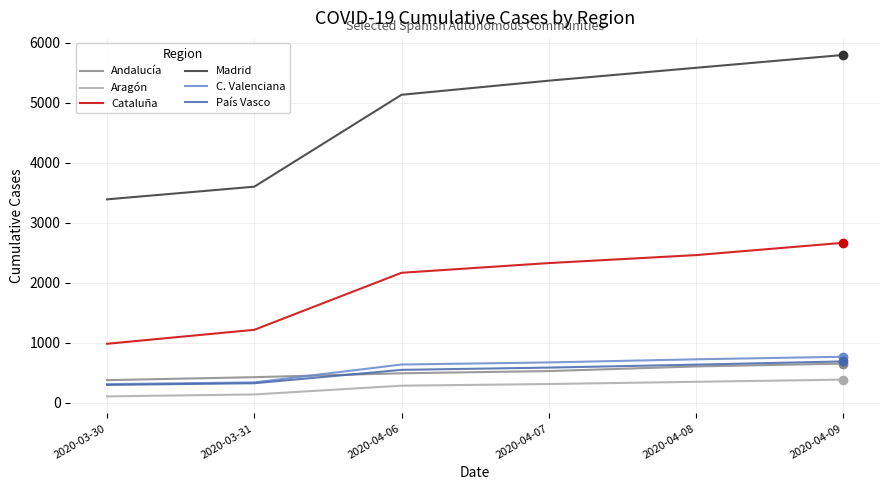

Is it true that País Vasco equals 135 at 2020-04-07?

False